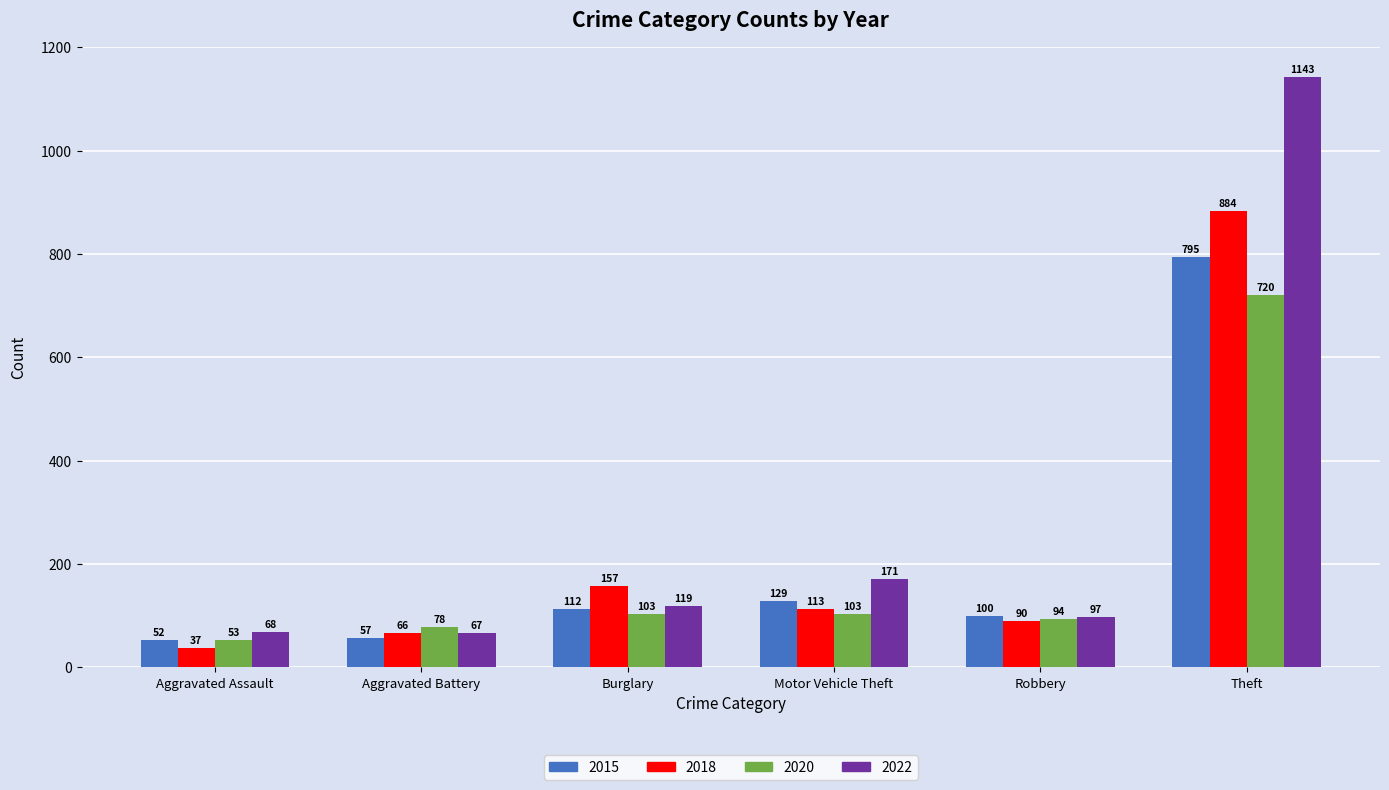

True or false: 2022 has a value of 25 at Aggravated Battery.

False